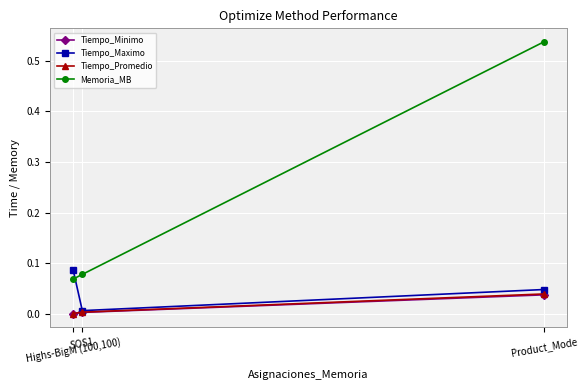

Which series has the largest range (max minus min)?

Memoria_MB